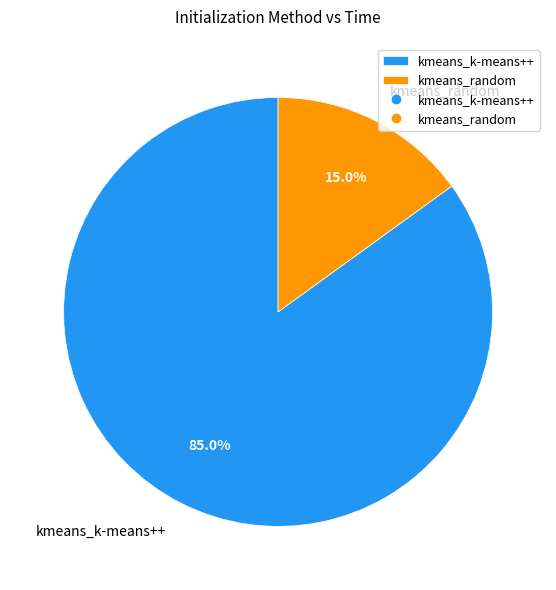

Which category accounts for the majority?

kmeans_k-means++